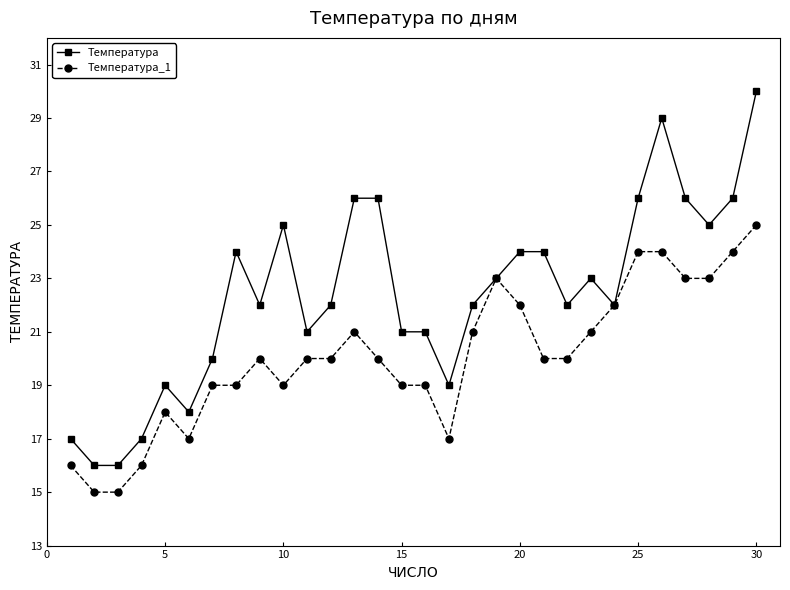

What is the maximum value for Температура?

30